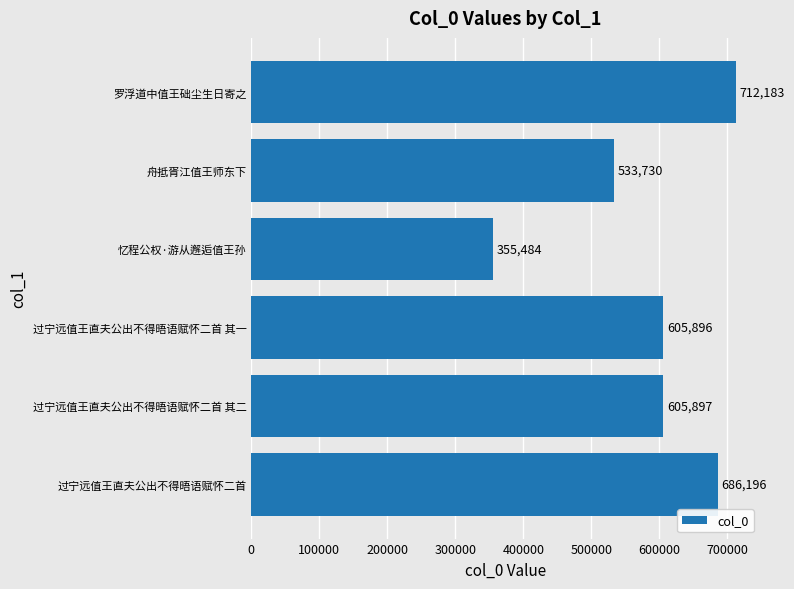

List the labels in order of value, smallest first.

忆程公权·游从邂逅值王孙, 舟抵胥江值王师东下, 过宁远值王直夫公出不得晤语赋怀二首 其一, 过宁远值王直夫公出不得晤语赋怀二首 其二, 过宁远值王直夫公出不得晤语赋怀二首, 罗浮道中值王础尘生日寄之